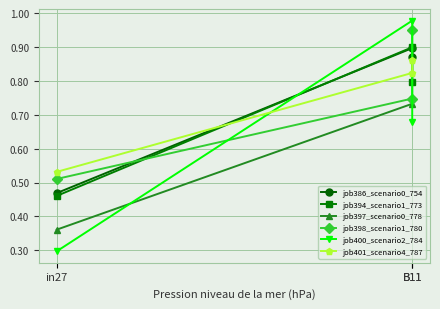

Count the job398_scenario1_780 values in the range 0 to 1.

3